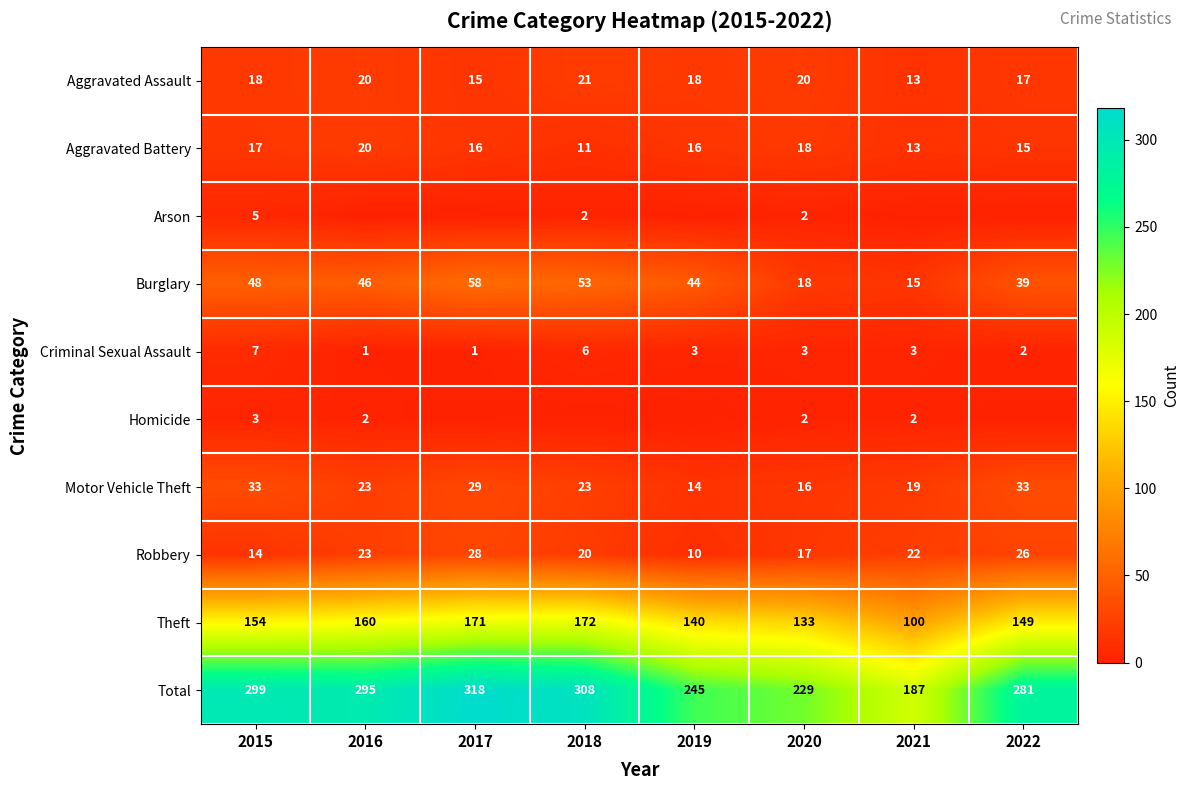

At which label does Robbery reach its minimum?

2019